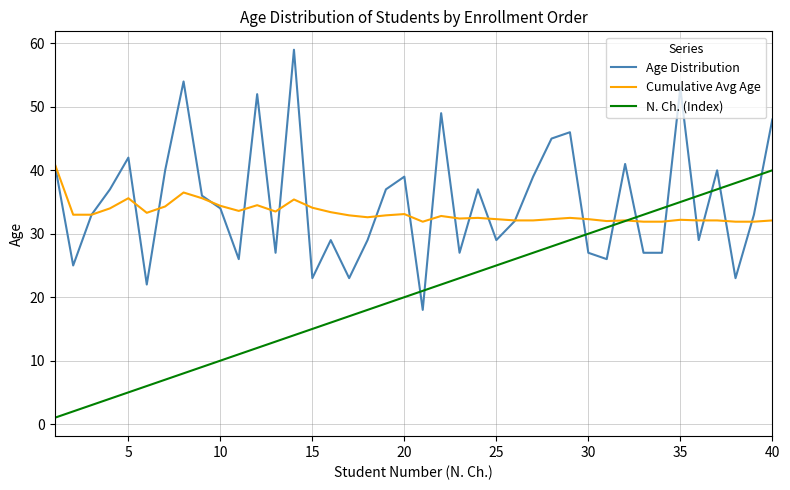

What is the maximum value shown in the chart?

59.0